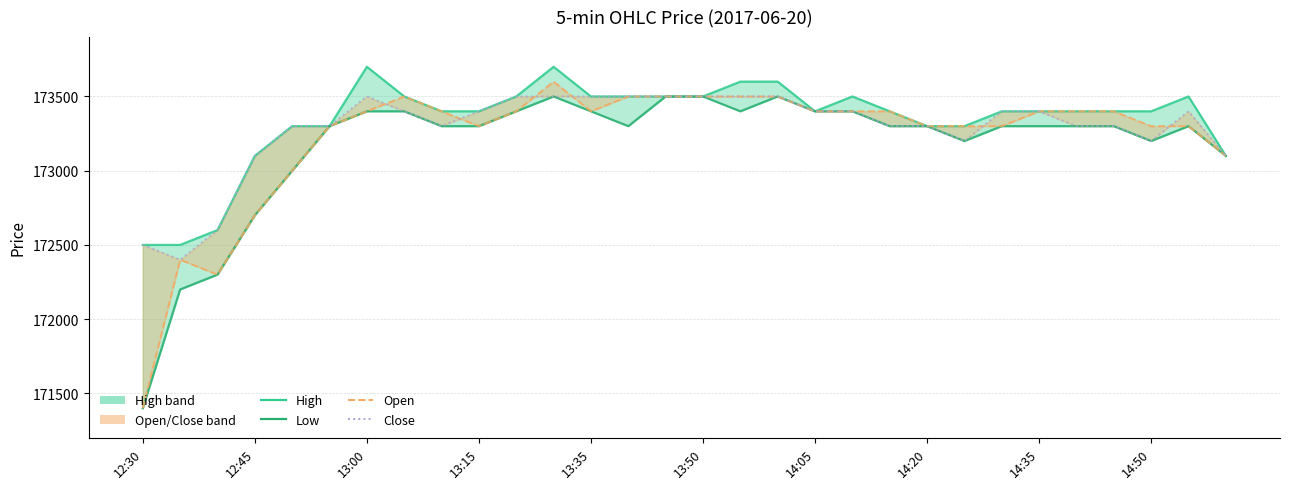

At which category is the sum across all series the highest?

11